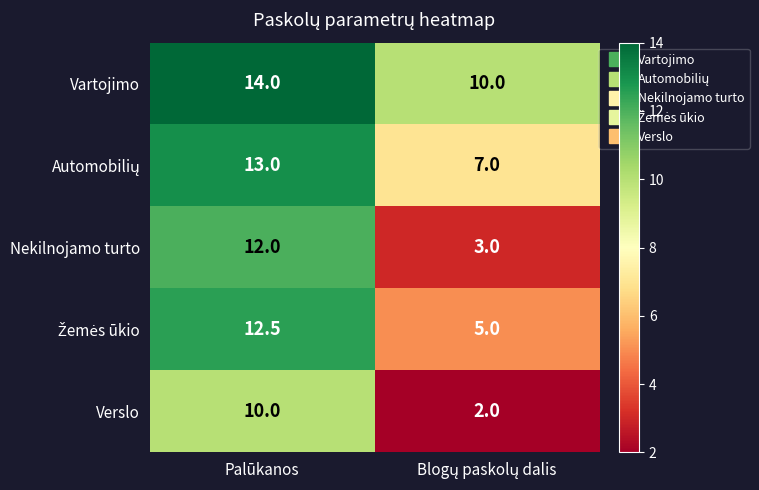

Which series has the largest range (max minus min)?

Nekilnojamo turto